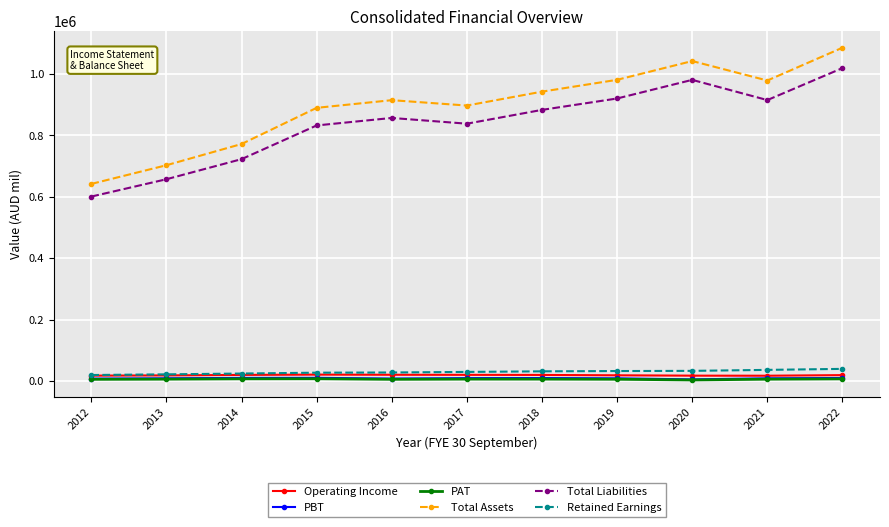

Which series has the widest spread of values?

Total Assets